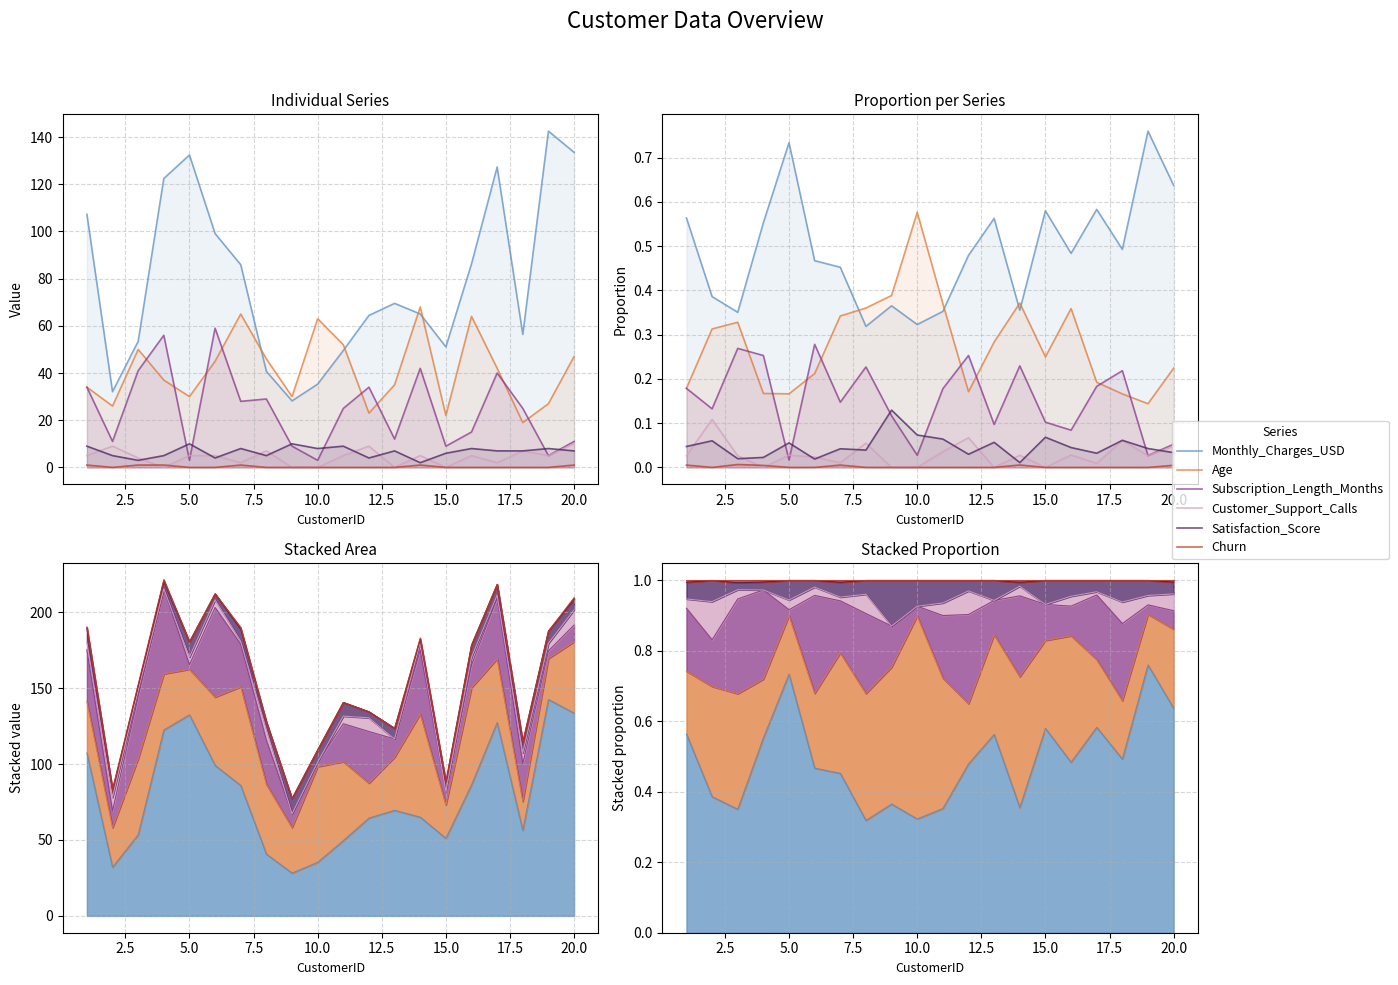

What are all the series names shown in the legend?

Monthly_Charges_USD, Age, Subscription_Length_Months, Customer_Support_Calls, Satisfaction_Score, Churn